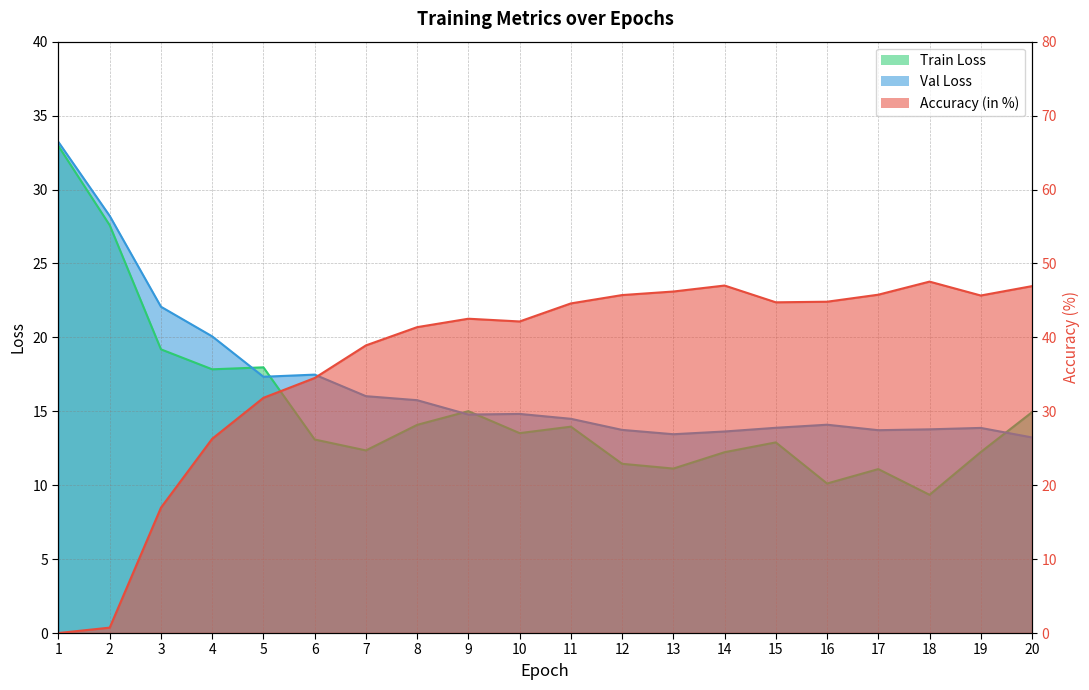

Reading left to right, extract all data points from this chart.

Train Loss: 1=32.9	2=27.6	3=19.2	4=17.8	5=18.0	6=13.1	7=12.4	8=14.1	9=15.0	10=13.5	11=14.0	12=11.4	13=11.1	14=12.2	15=12.9	16=10.1	17=11.1	18=9.3	19=12.2	20=14.9
Val Loss: 1=33.2	2=28.2	3=22.1	4=20.1	5=17.3	6=17.5	7=16.0	8=15.7	9=14.8	10=14.8	11=14.5	12=13.7	13=13.4	14=13.6	15=13.9	16=14.1	17=13.7	18=13.8	19=13.9	20=13.2
Accuracy (in %): 1=0.0	2=0.7	3=17.0	4=26.3	5=31.8	6=34.5	7=38.9	8=41.4	9=42.5	10=42.1	11=44.6	12=45.7	13=46.2	14=47.0	15=44.7	16=44.8	17=45.8	18=47.5	19=45.7	20=46.9